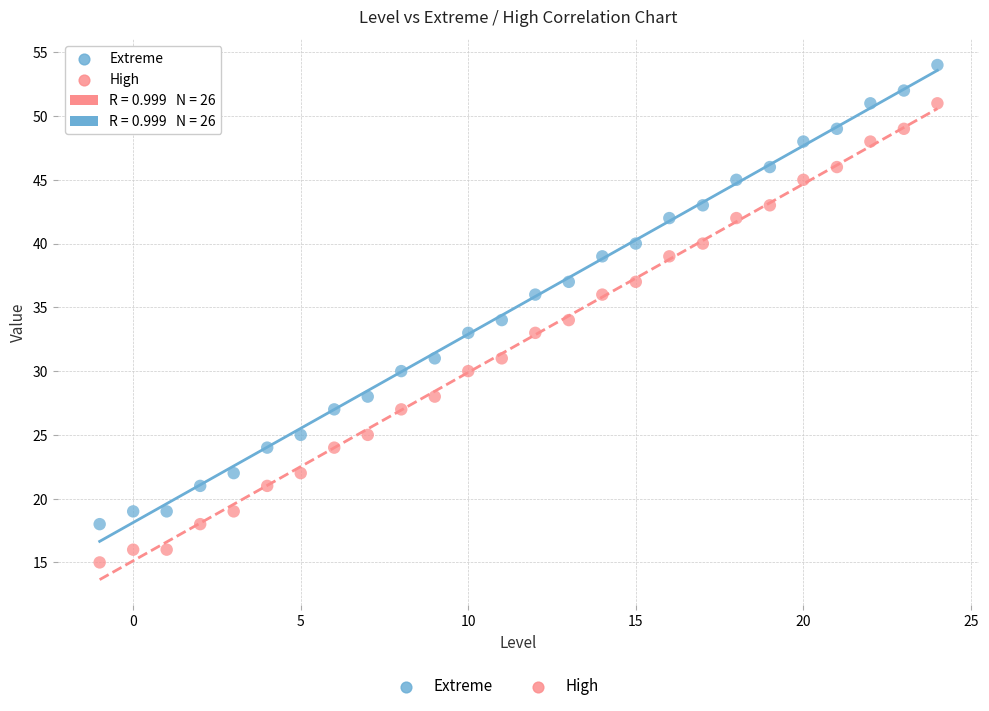

Across all data points, what is the range of Y values (max minus min)?

39